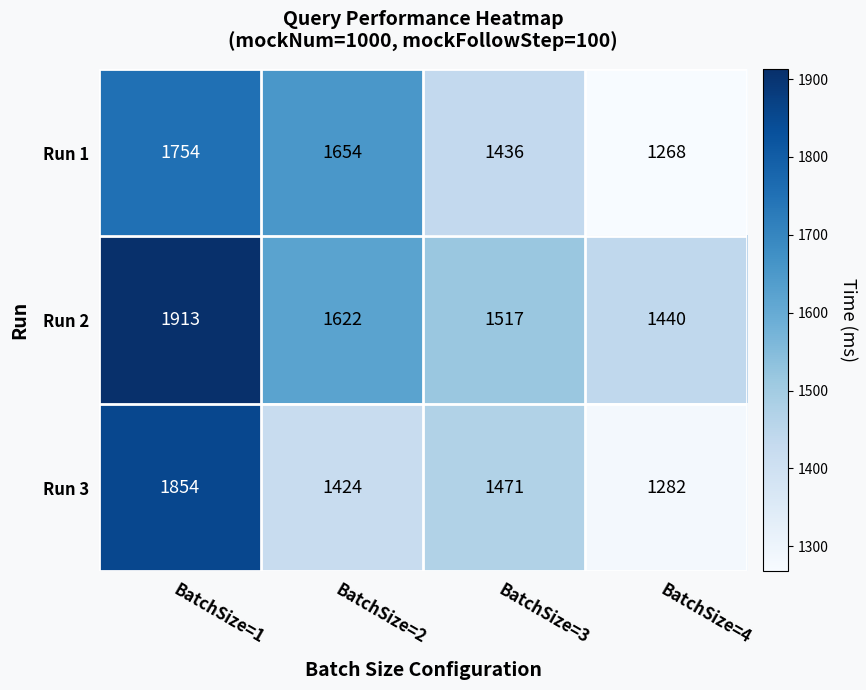

What is the difference between the maximum and minimum values in the Run 3 series?

572